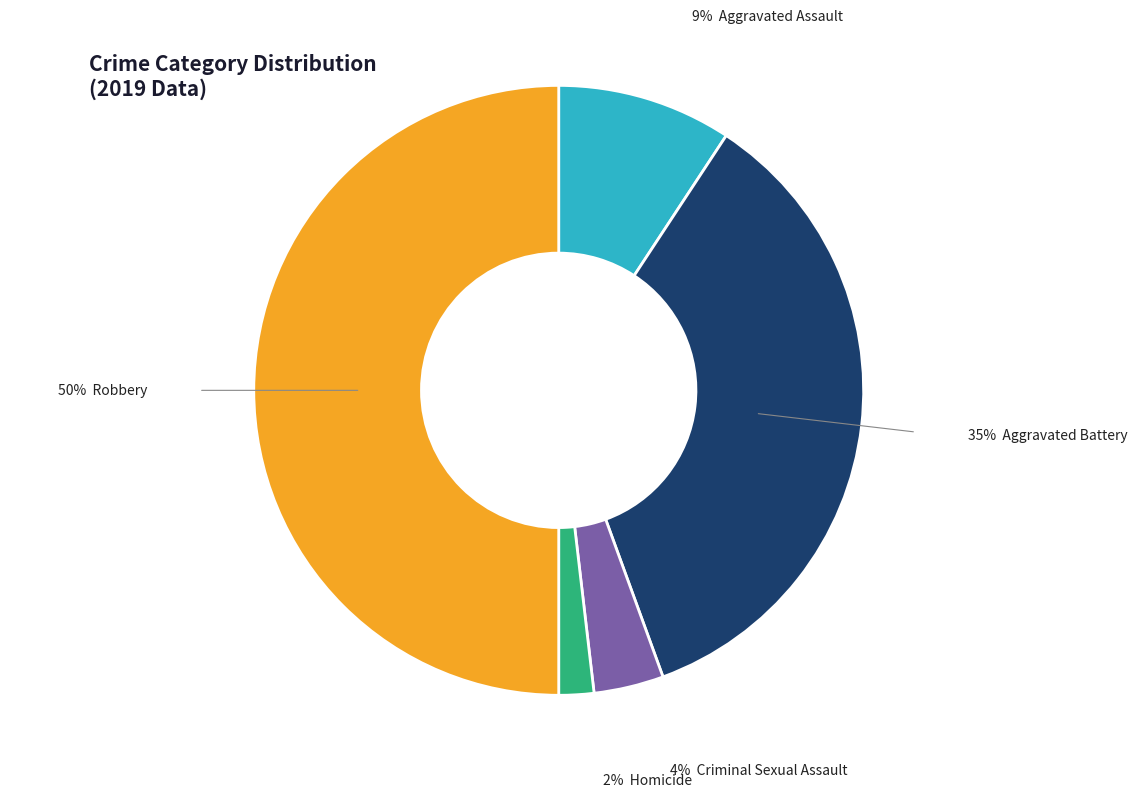

To the nearest percent, what is the difference between the largest and smallest slice percentages?

48%